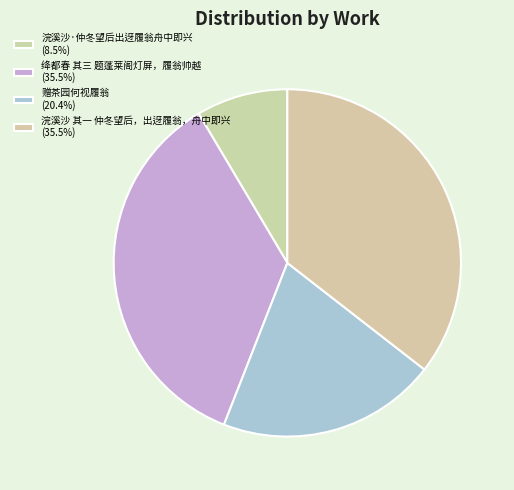

Does 绛都春 其三 题蓬莱阁灯屏，履翁帅越 account for over 50% of the chart?

No